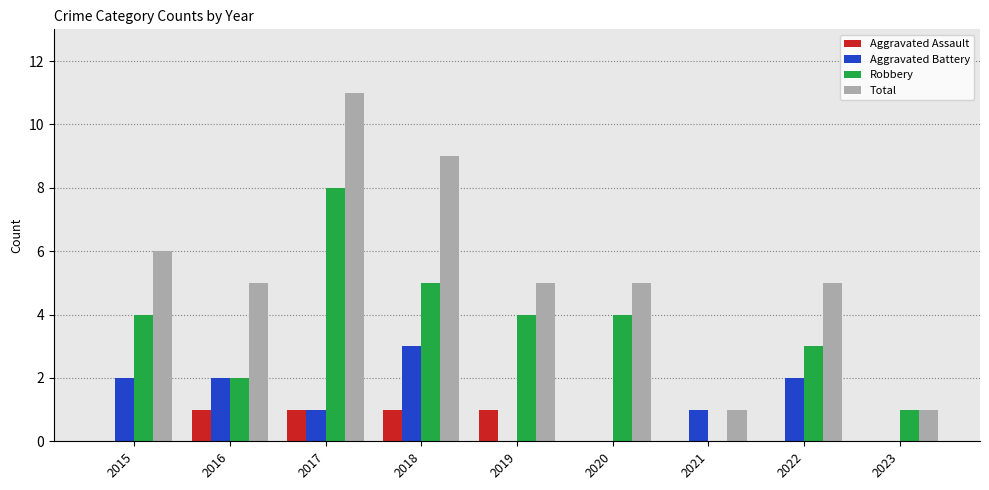

What is the difference between the Aggravated Battery values at 2017 and 2015?

1